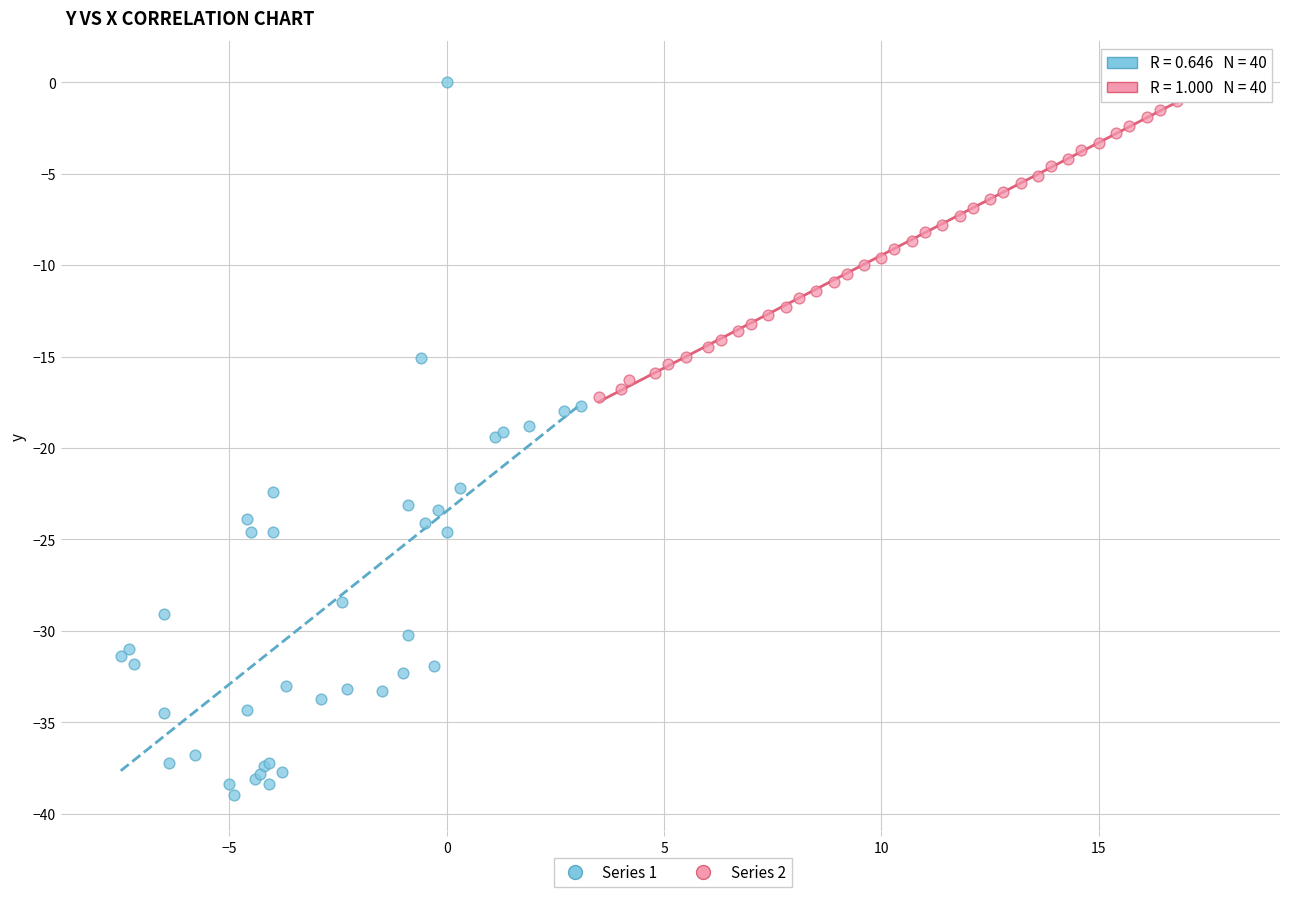

Which series contains the lowest Y value?

Series 1